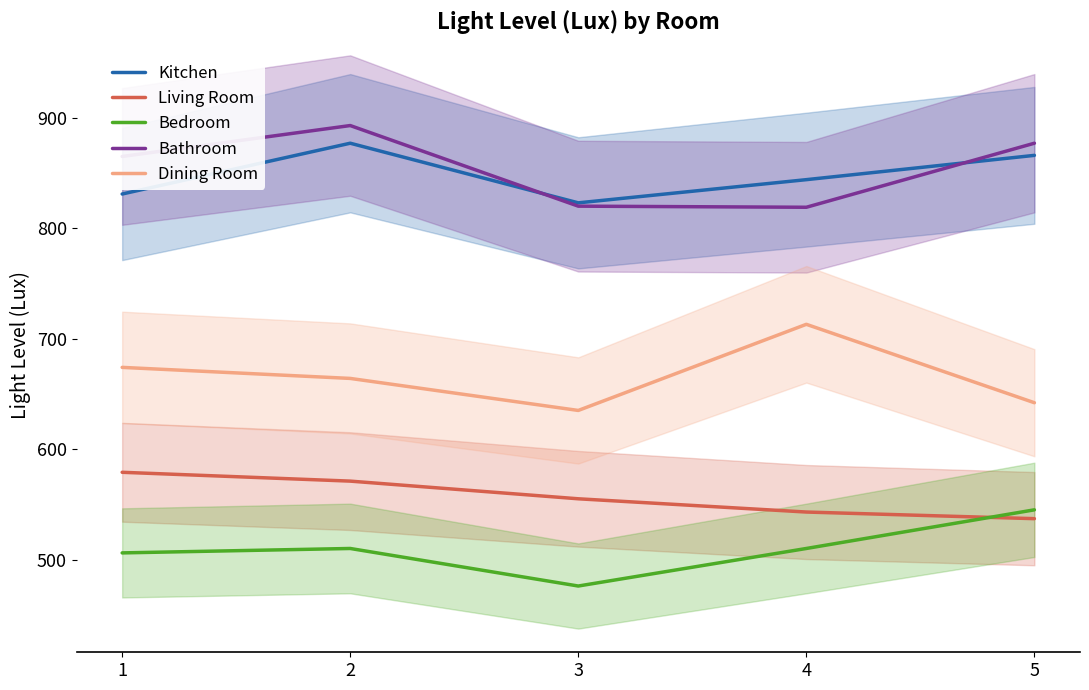

Reading left to right, list all the values displayed in this chart.

Kitchen: 831	877	823	844	866
Living Room: 579	571	555	543	537
Bedroom: 506	510	476	510	545
Bathroom: 865	893	820	819	877
Dining Room: 674	664	635	713	642